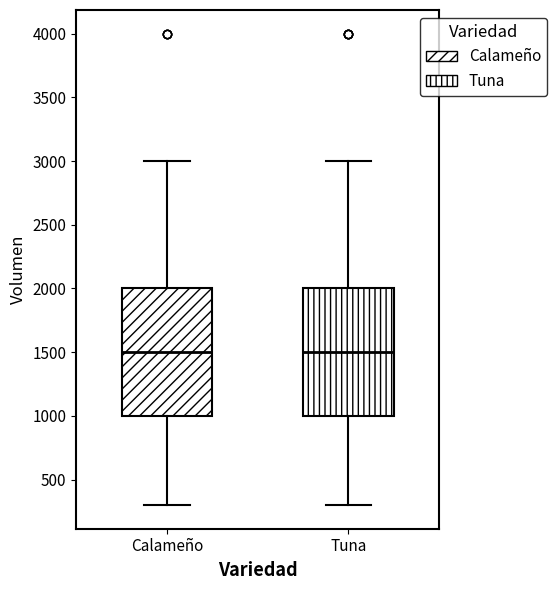

Where is the upper edge of the box for Tuna on the y-axis? The values are not printed on the chart, so give them approximately, as read against the axis.

2000